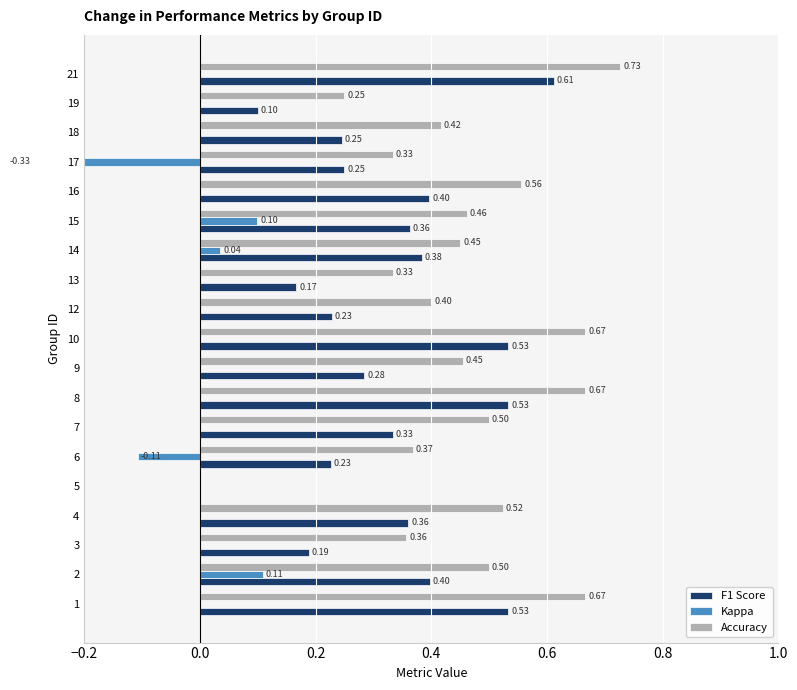

Reading left to right, list all the values displayed in this chart.

F1 Score: 0.5	0.4	0.2	0.4	0.0	0.2	0.3	0.5	0.3	0.5	0.2	0.2	0.4	0.4	0.4	0.2	0.2	0.1	0.6
Kappa: 0.0	0.1	0.0	0.0	0.0	-0.1	0.0	0.0	0.0	0.0	0.0	0.0	0.0	0.1	0.0	-0.3	0.0	0.0	0.0
Accuracy: 0.7	0.5	0.4	0.5	0.0	0.4	0.5	0.7	0.5	0.7	0.4	0.3	0.5	0.5	0.6	0.3	0.4	0.2	0.7